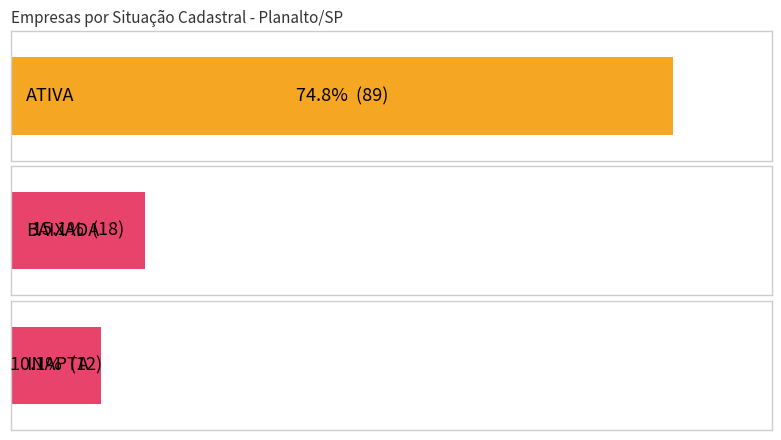

Rank the categories by value from lowest to highest.

INAPTA, BAIXADA, ATIVA